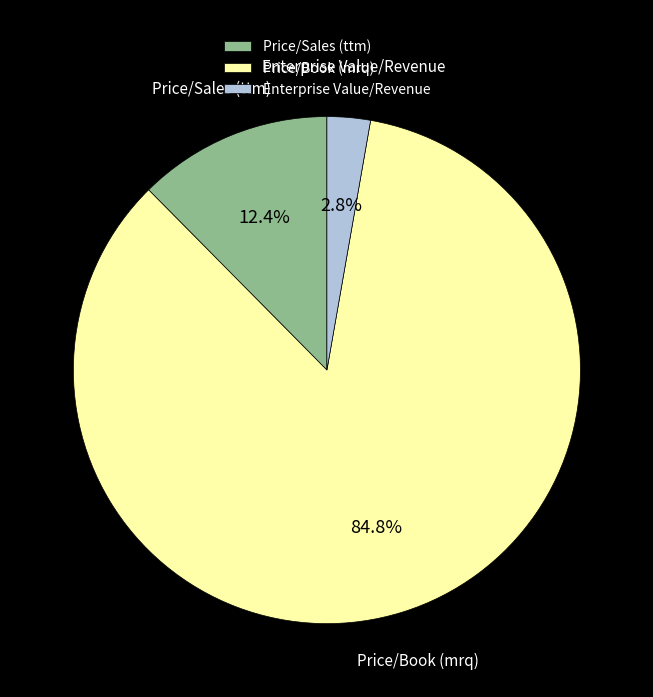

To the nearest percent, what portion does Price/Sales (ttm) represent?

12%